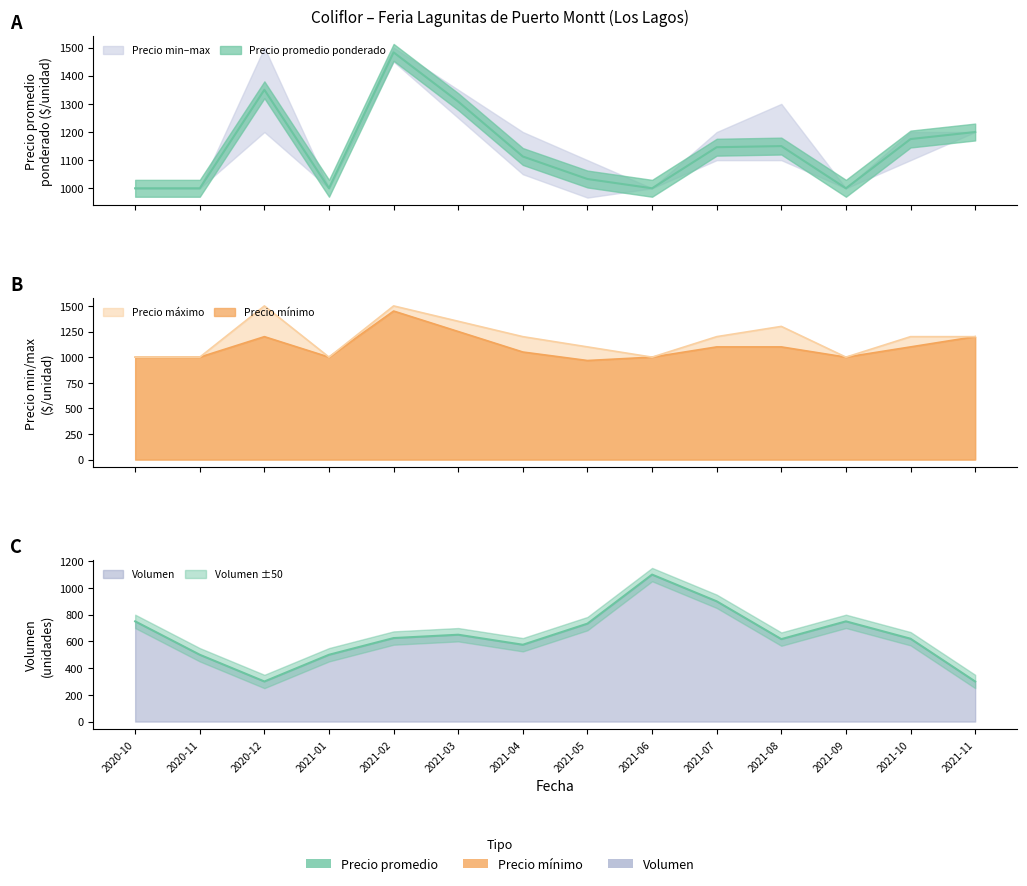

List the series in order of their peak value, highest first.

Precio maximo, Precio promedio ponderado, Precio minimo, Volumen